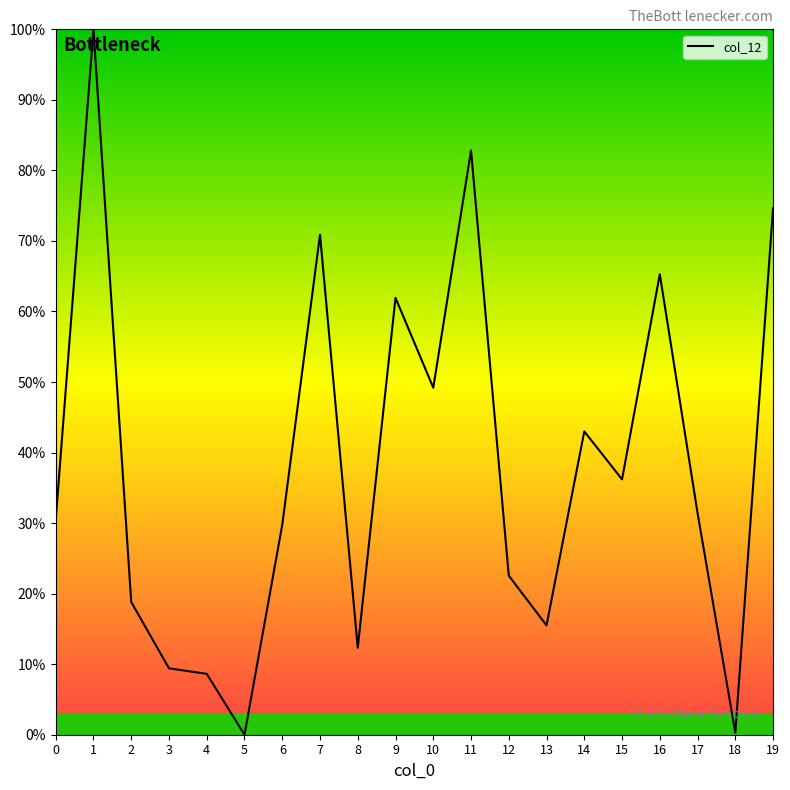

Between 17 and 3, which is larger?

17